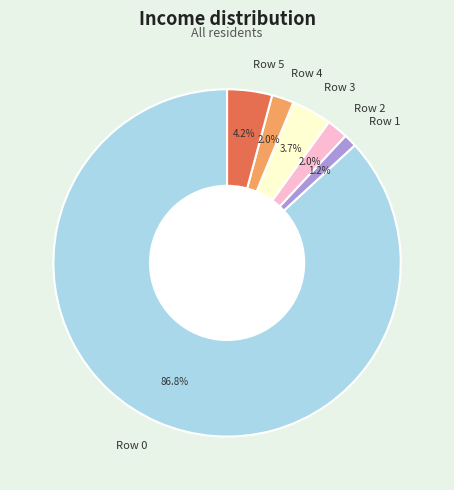

How many segments does this pie chart have?

6